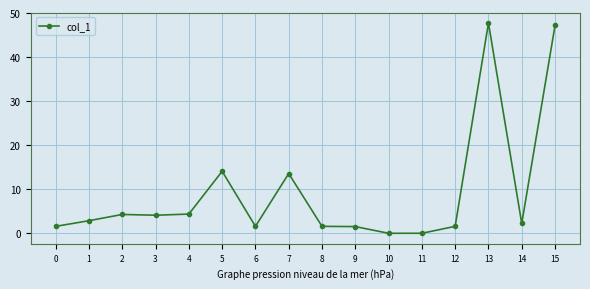

What is the change in value from 0 to 3?

+2.5